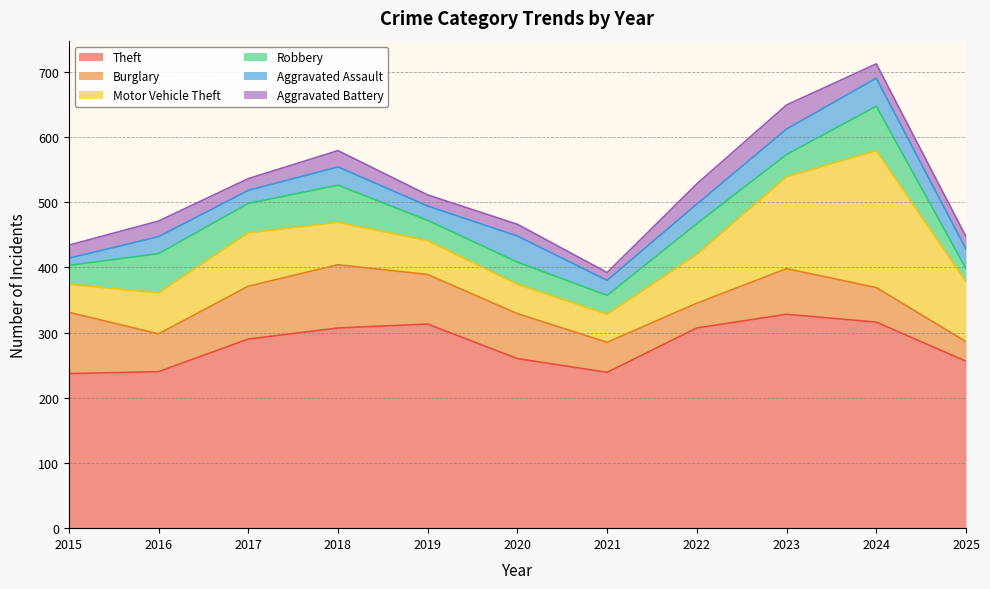

True or false: Robbery and Theft intersect in this chart.

False